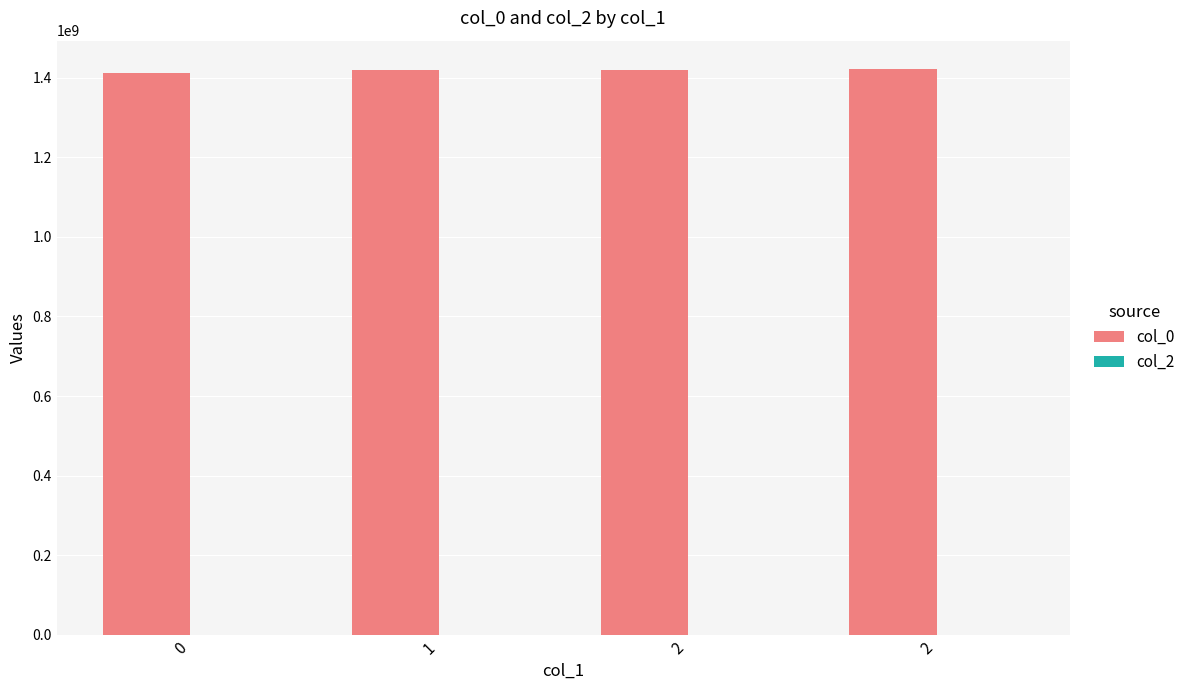

Are the bars horizontal?

No